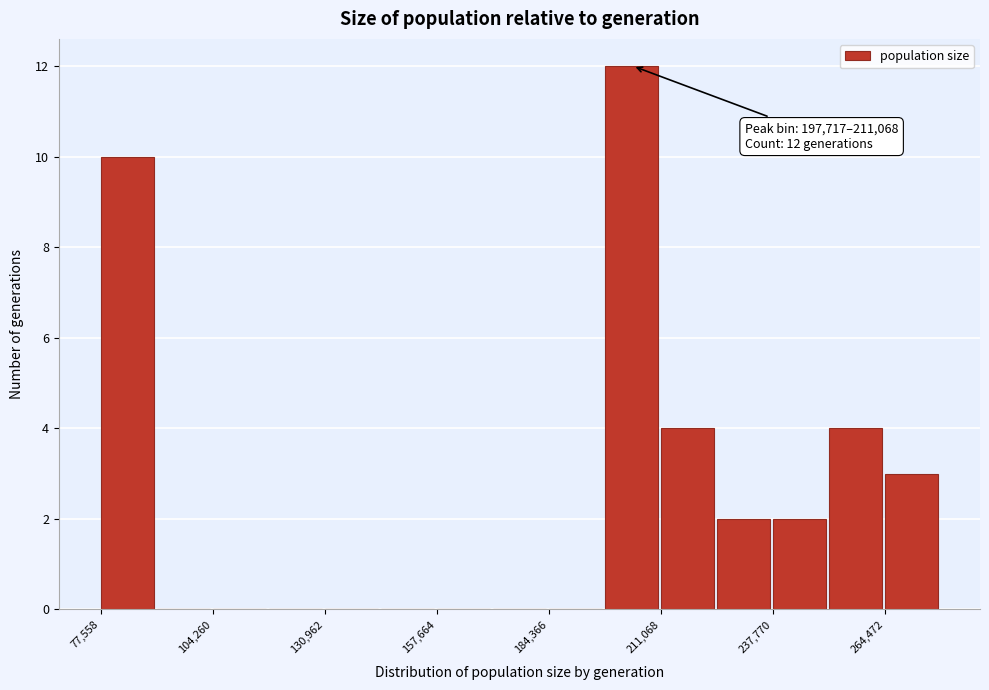

Read against the x-axis, roughly where is the centre of the tallest bar?

205000